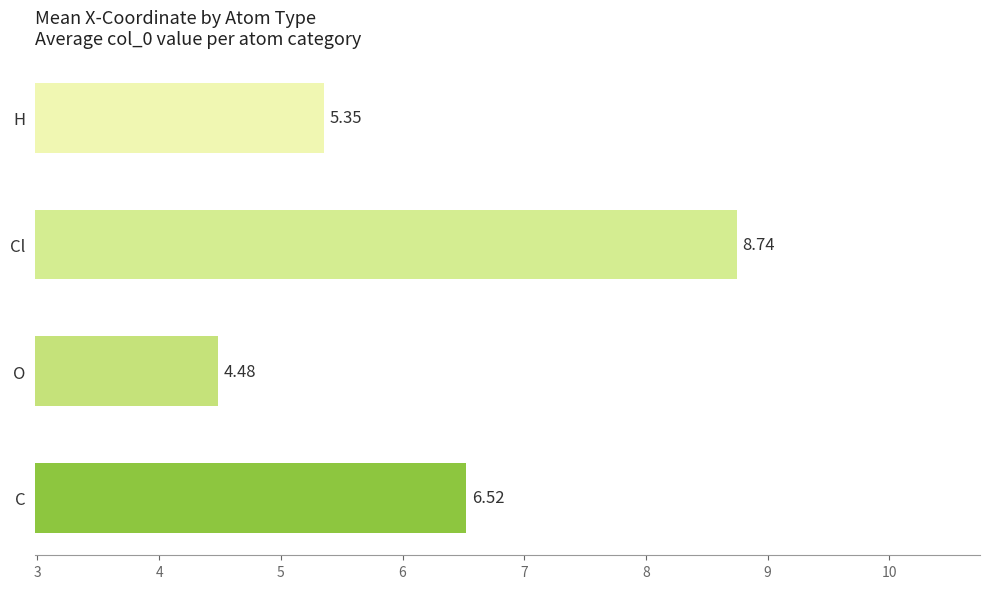

Which label corresponds to the largest value in the chart?

Cl